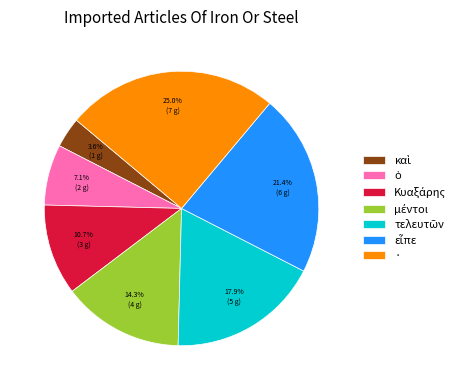

Is there a majority slice in this chart?

No